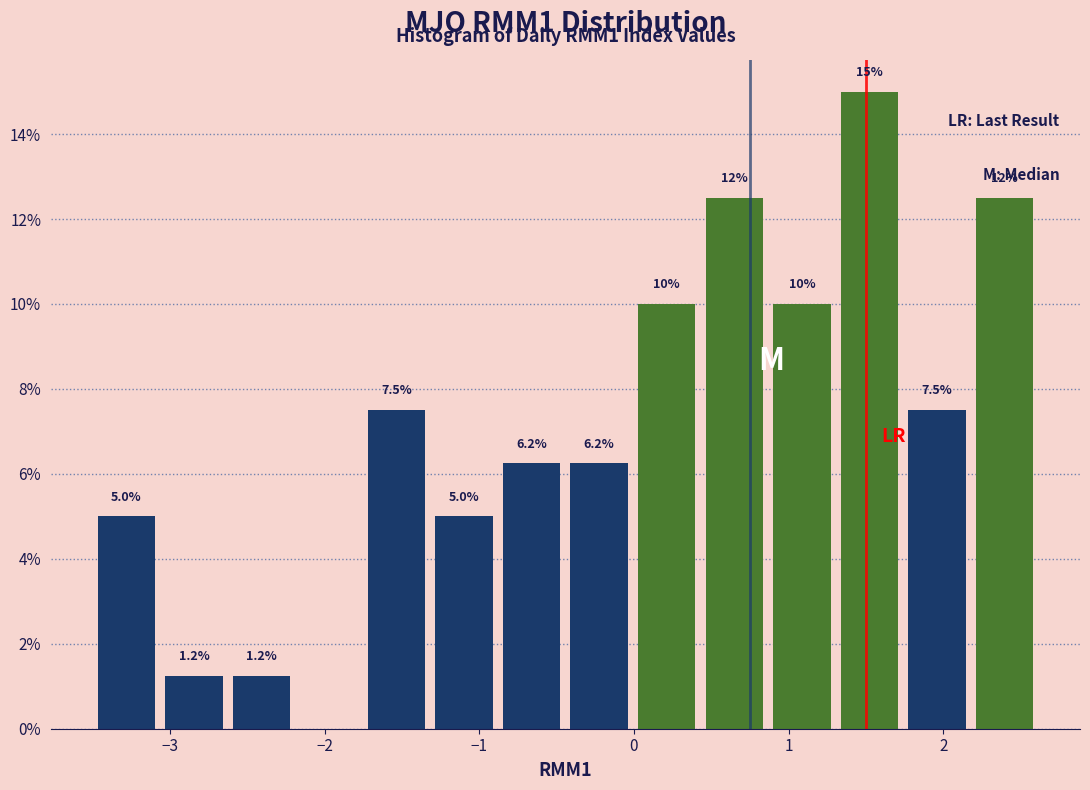

Over which range of the x-axis is the bar tallest?

1.3 to 1.7